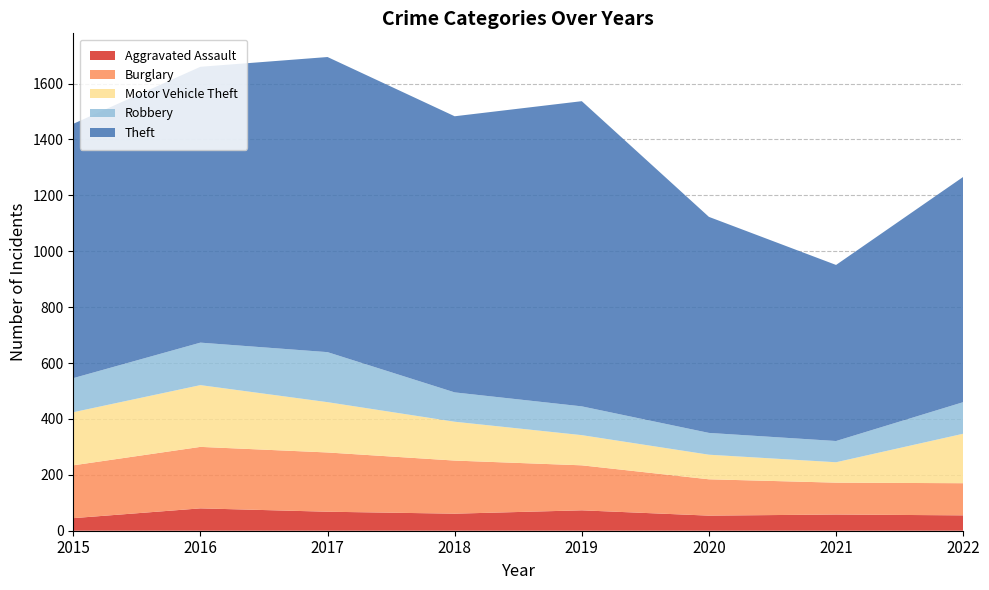

Reading left to right, what are all the values shown in this chart?

Aggravated Assault: 45	80	68	61	73	54	58	55
Burglary: 189	220	212	190	161	130	114	115
Motor Vehicle Theft: 190	221	180	139	108	88	73	177
Robbery: 122	152	179	105	103	78	76	113
Theft: 910	987	1056	988	1092	773	630	806